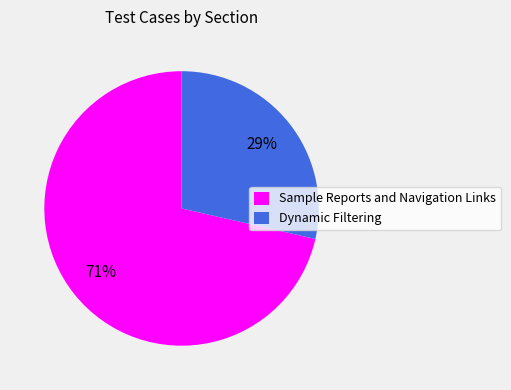

Which has a higher value, Dynamic Filtering or Sample Reports and Navigation Links?

Sample Reports and Navigation Links